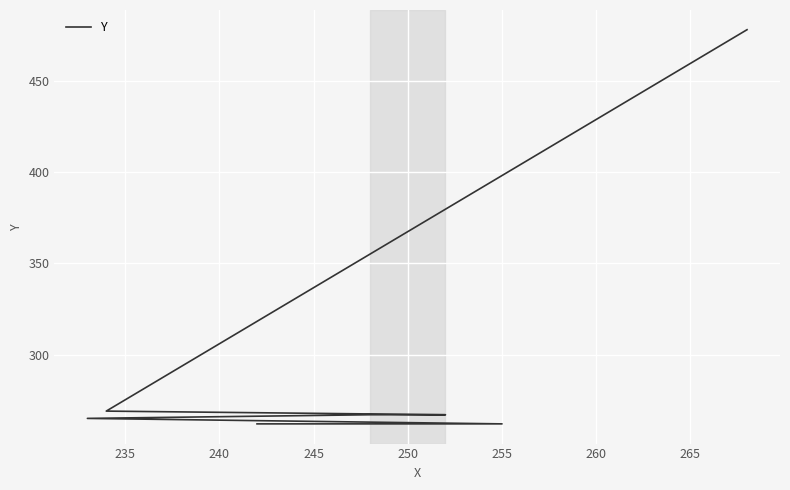

What is the minimum value shown in the chart?

262